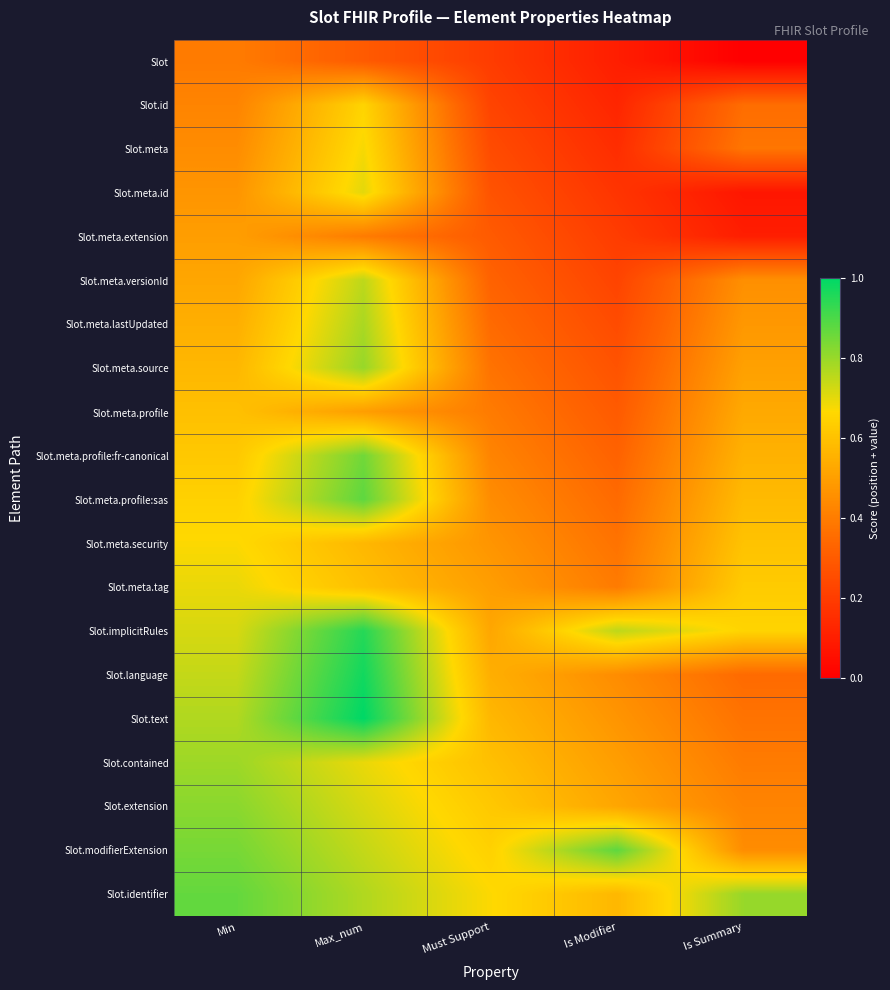

At which category is the sum across all series the highest?

Max_num